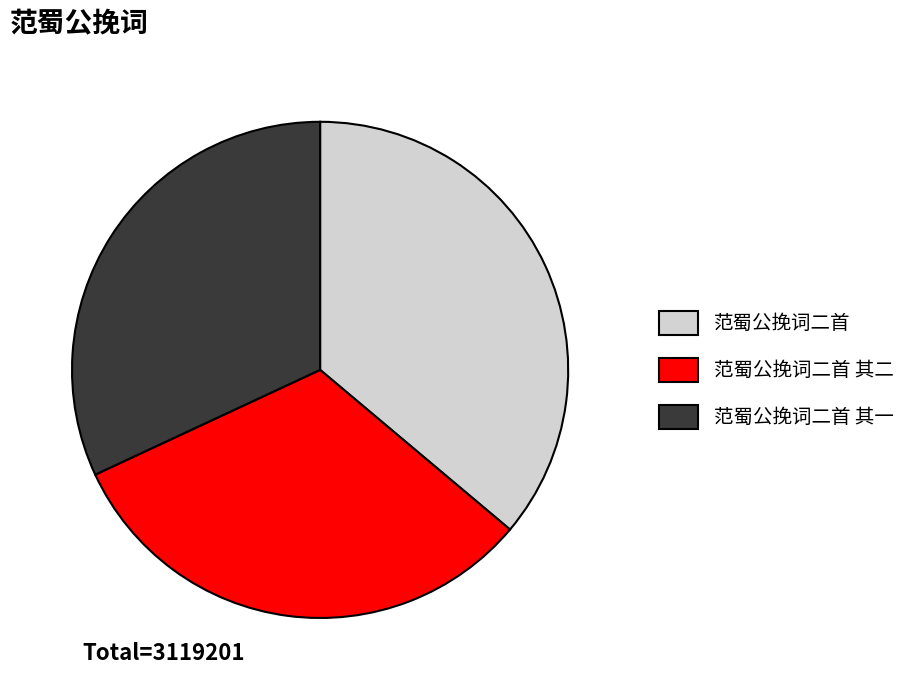

Is there any slice that represents more than half of the pie?

No